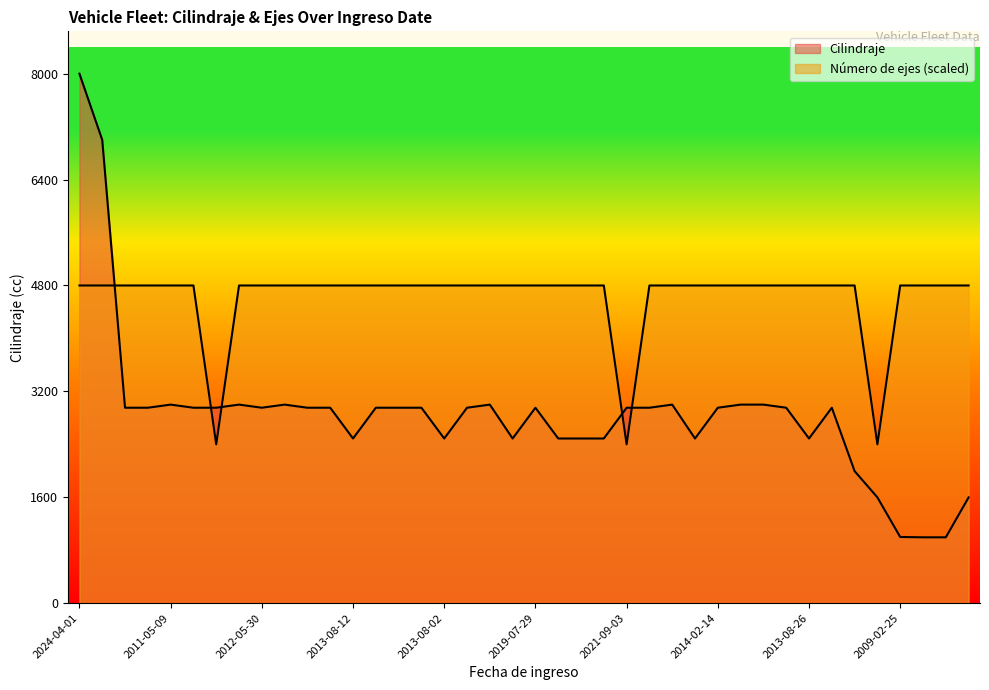

How many values in the Cilindraje series exceed 2953?

9